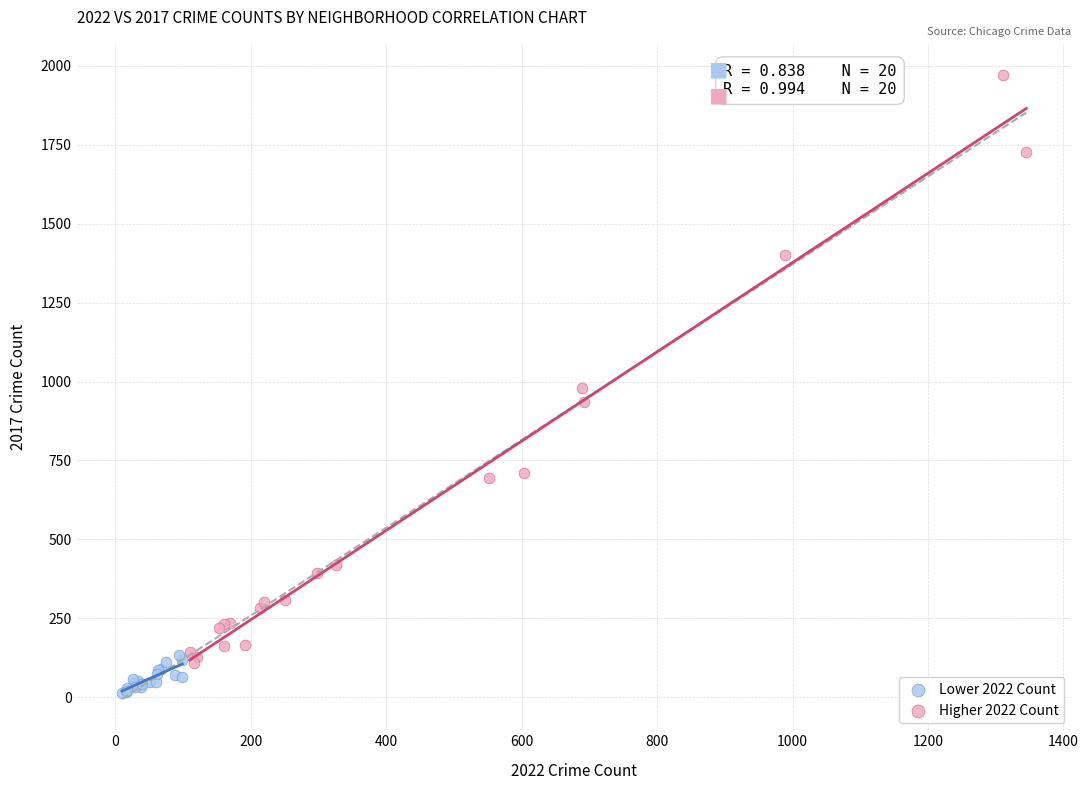

What are all the series names shown in the legend?

Lower 2022 Count, Higher 2022 Count